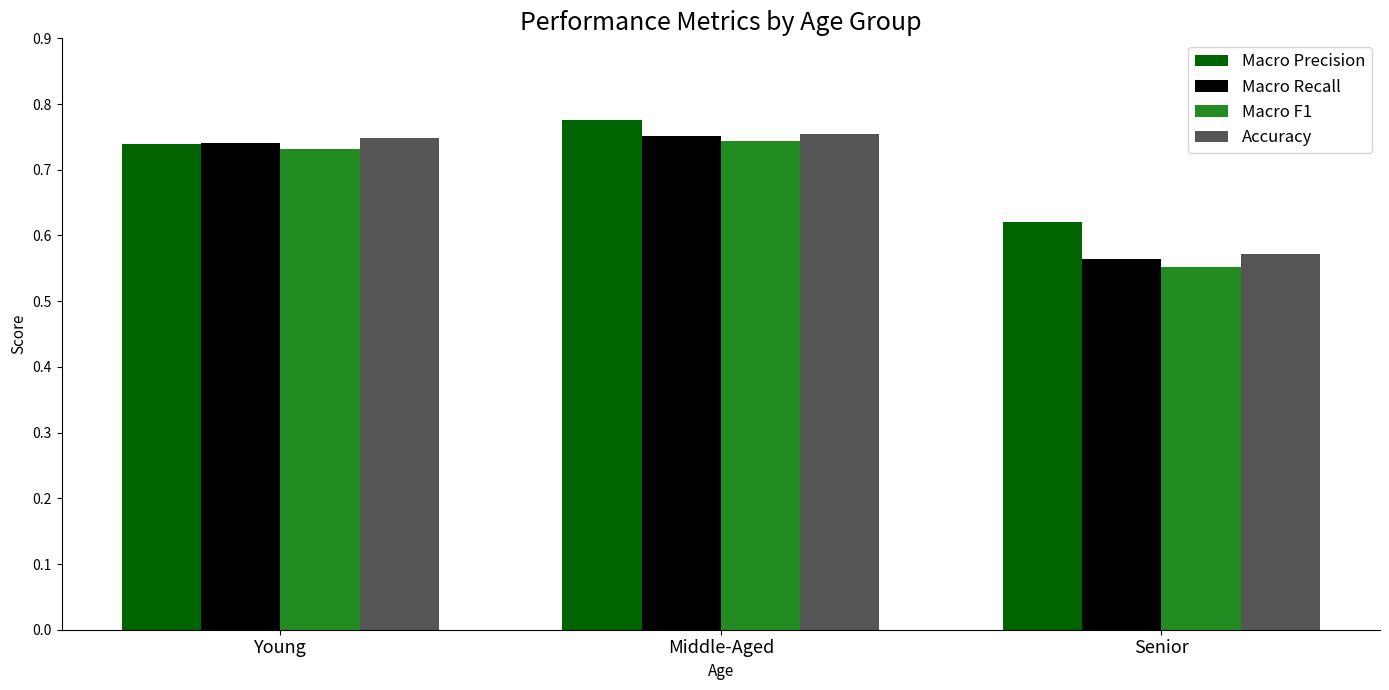

At how many categories does at least one series exceed 0?

3